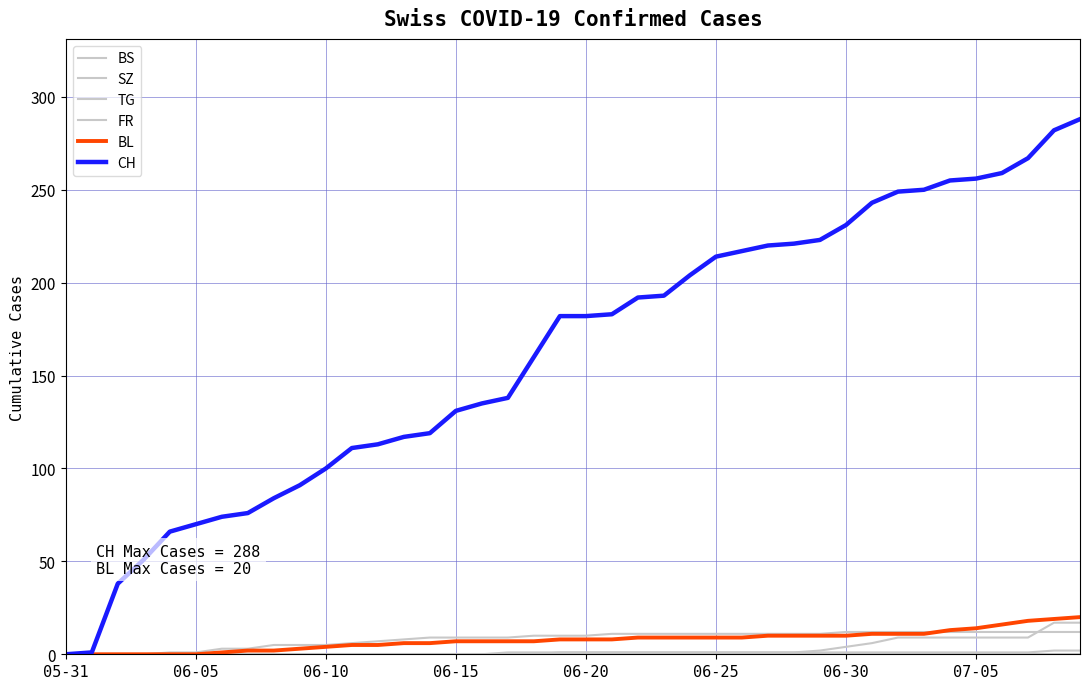

True or false: BS and TG cross at least once.

False